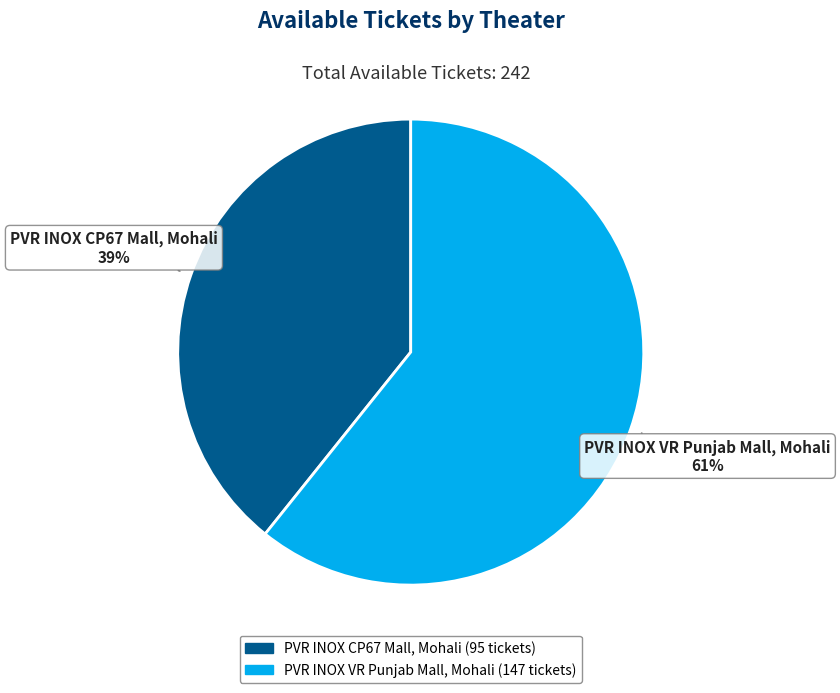

True or false: PVR INOX CP67 Mall, Mohali accounts for 39% of the total.

True